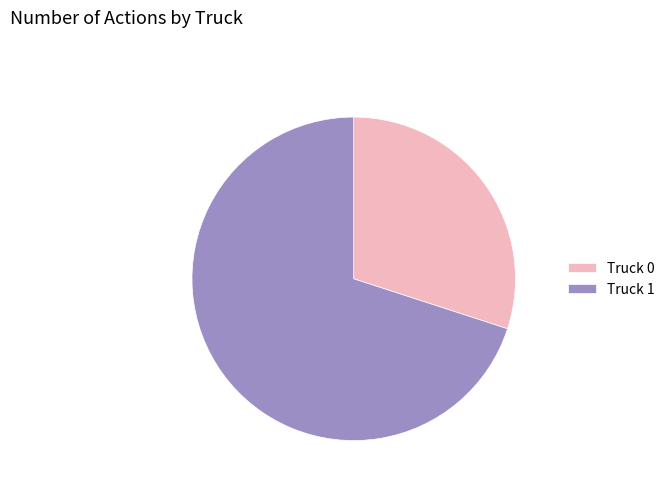

The Truck 1 slice represents 65% of the pie. True or false?

False